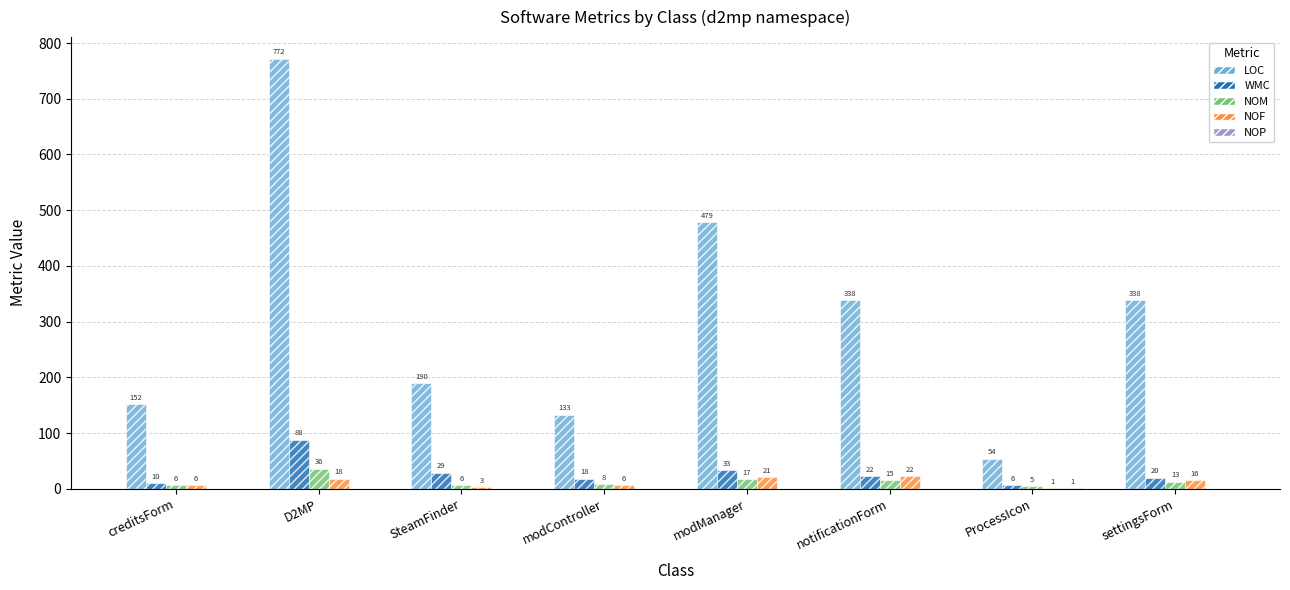

At which label is NOM closest to 20?

modManager